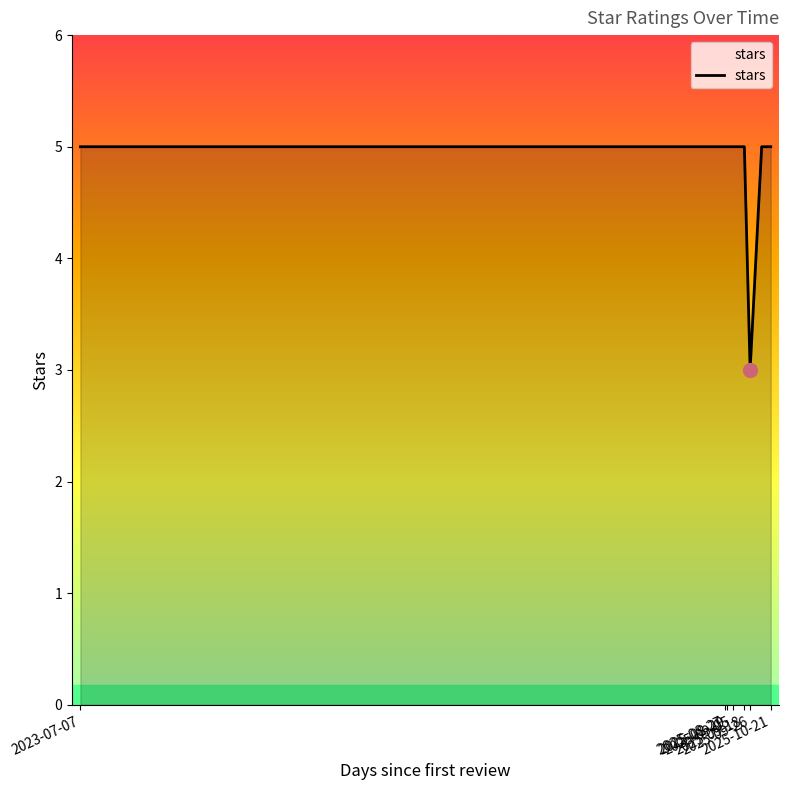

What is the difference between the maximum and minimum values?

2